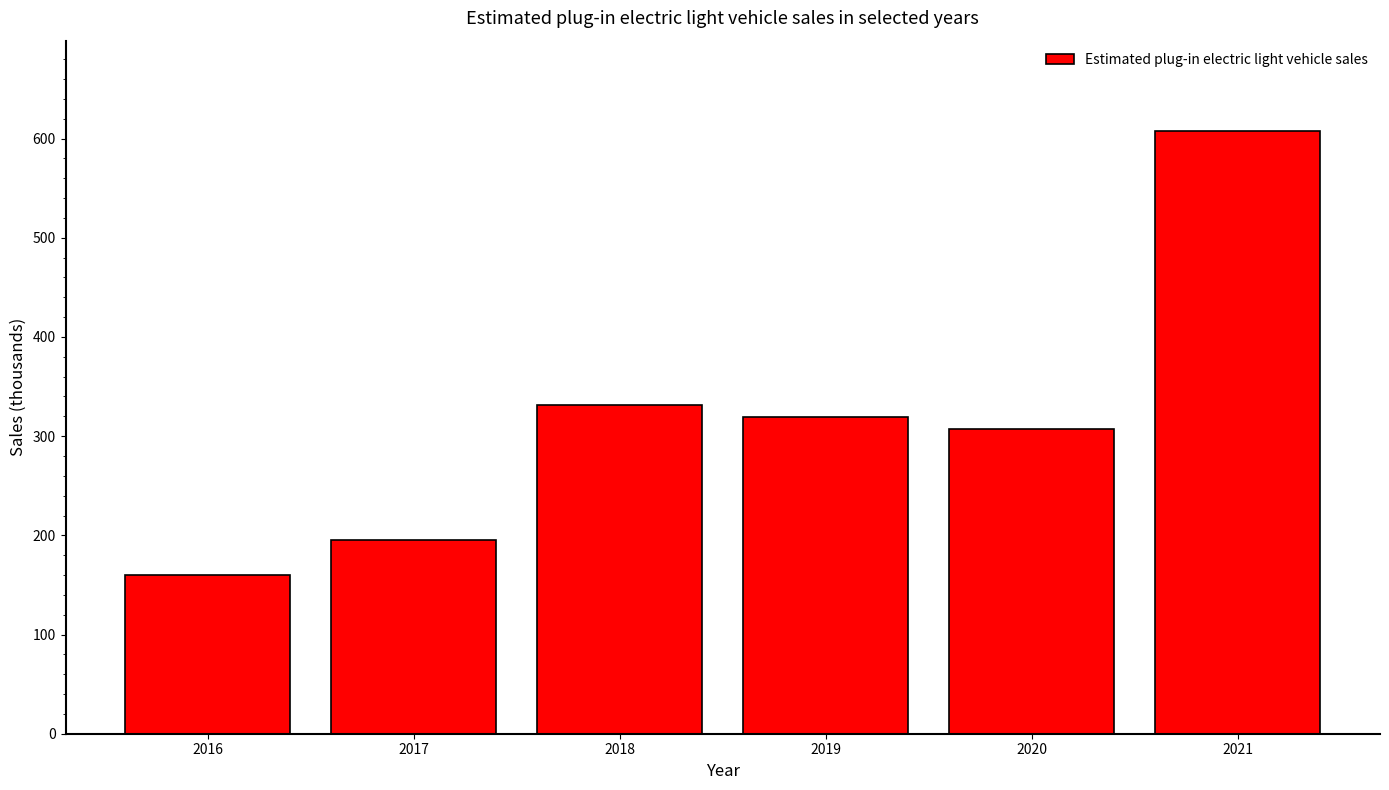

What is the change in value from 2017 to 2020?

+111.9